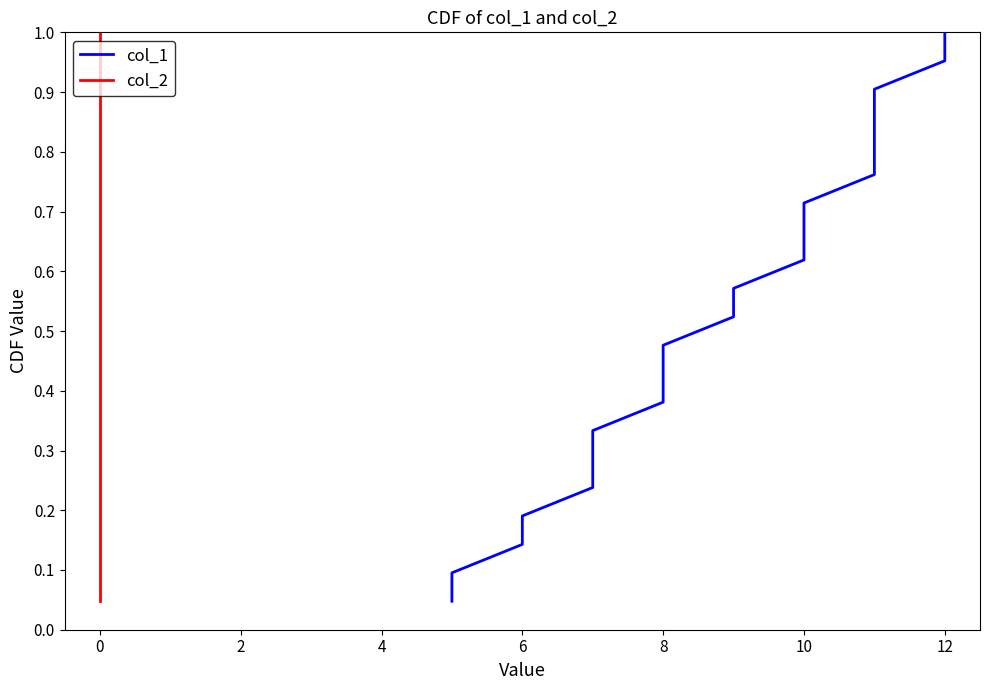

Is it true that col_1 equals 0.2 at 8?

False